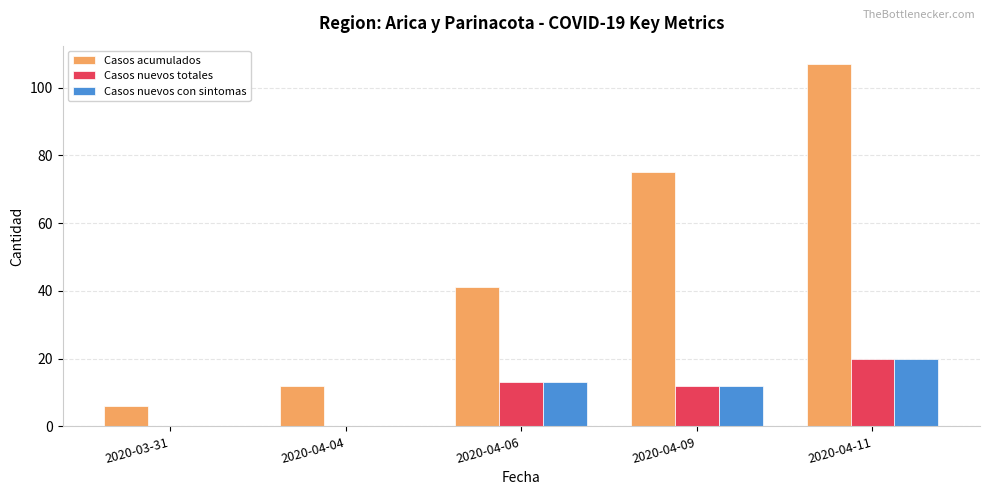

Count the number of categories in the chart.

5